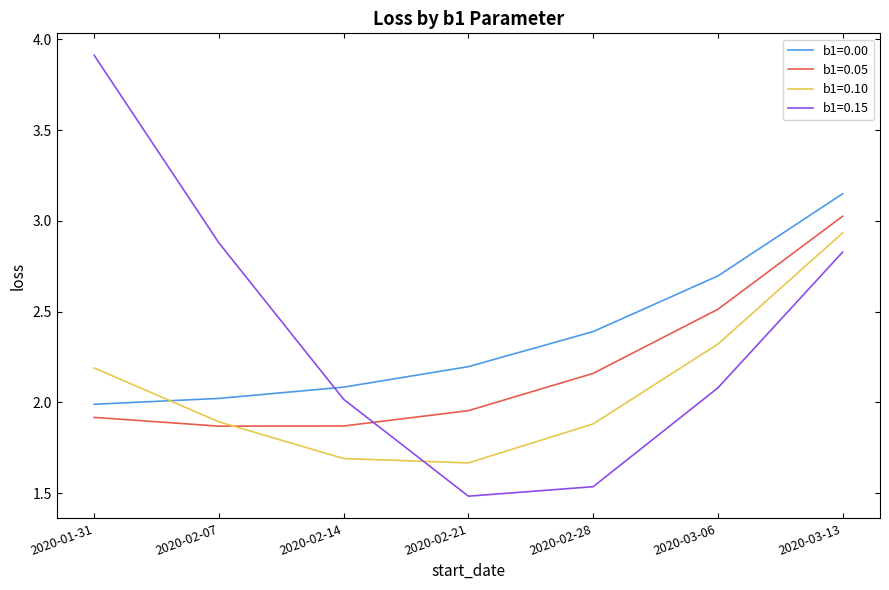

True or false: b1=0.10 has a value of 1.2 at 2020-01-31.

False